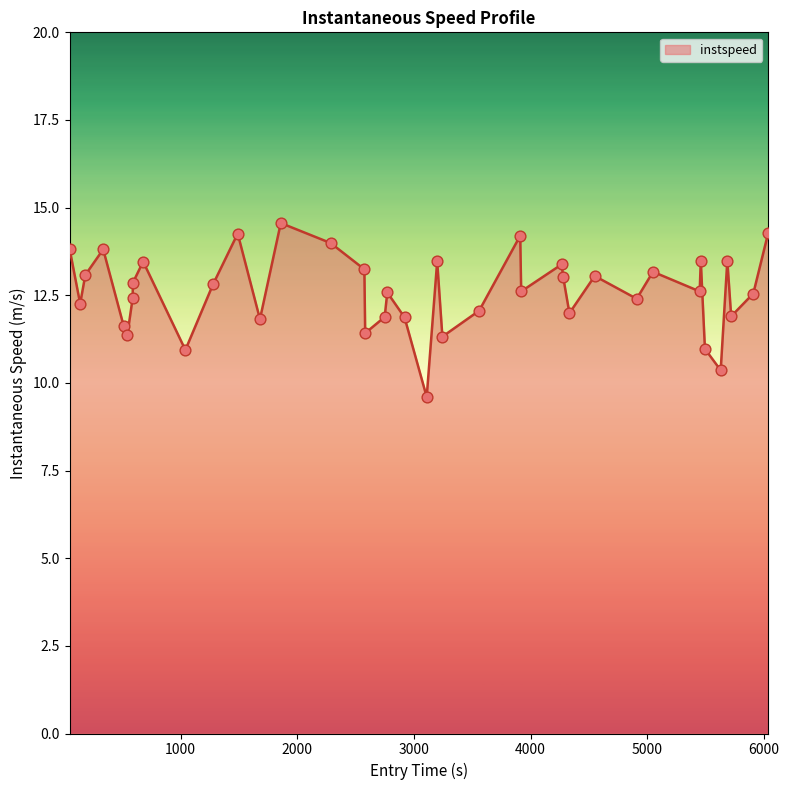

What is the difference between the maximum and minimum values?

5.0